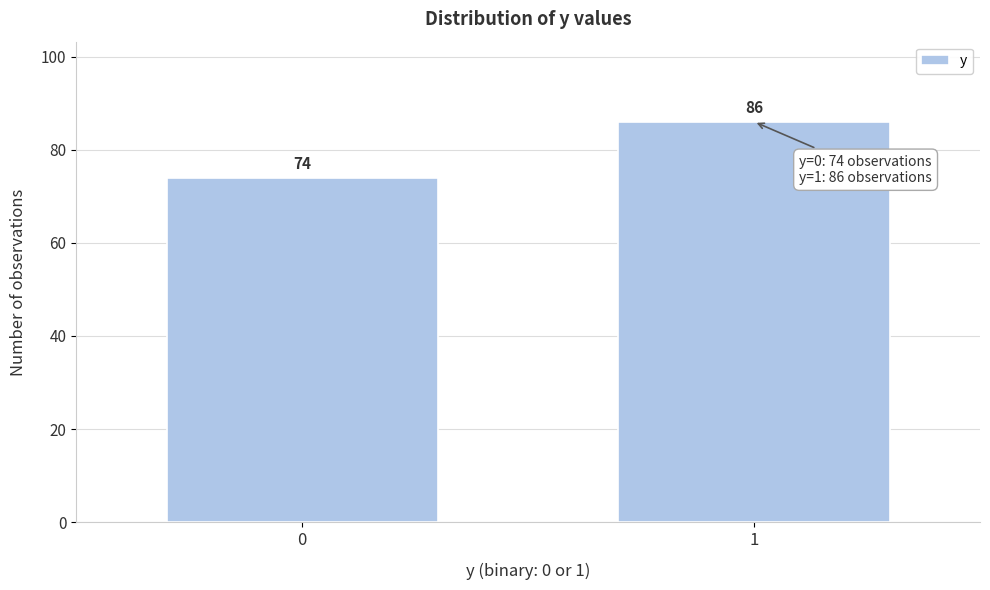

Reading left to right, list all the values displayed in this chart.

74	86